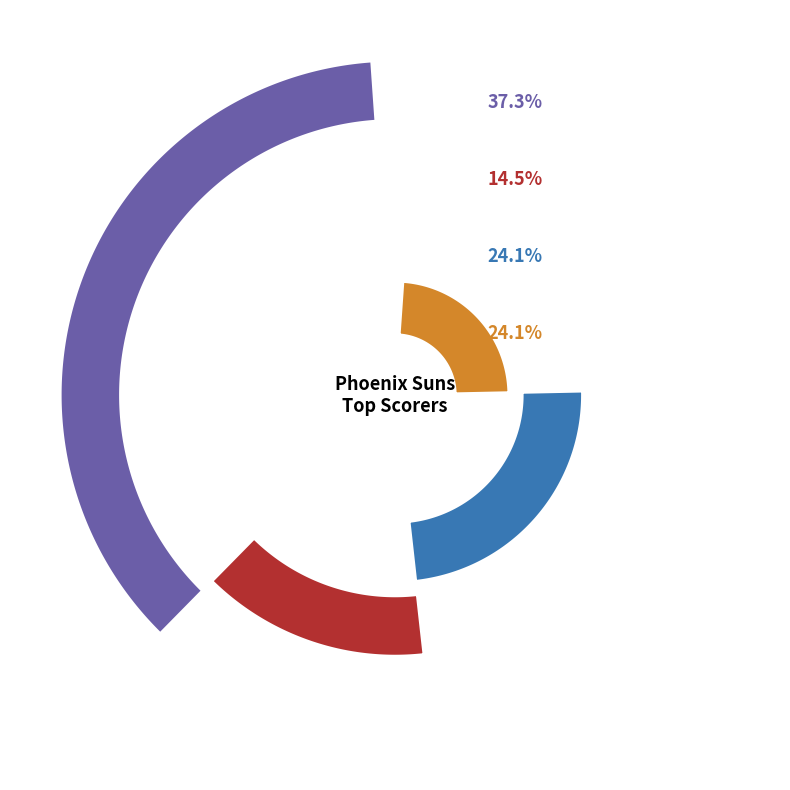

Is johnske02 the majority of the pie?

No